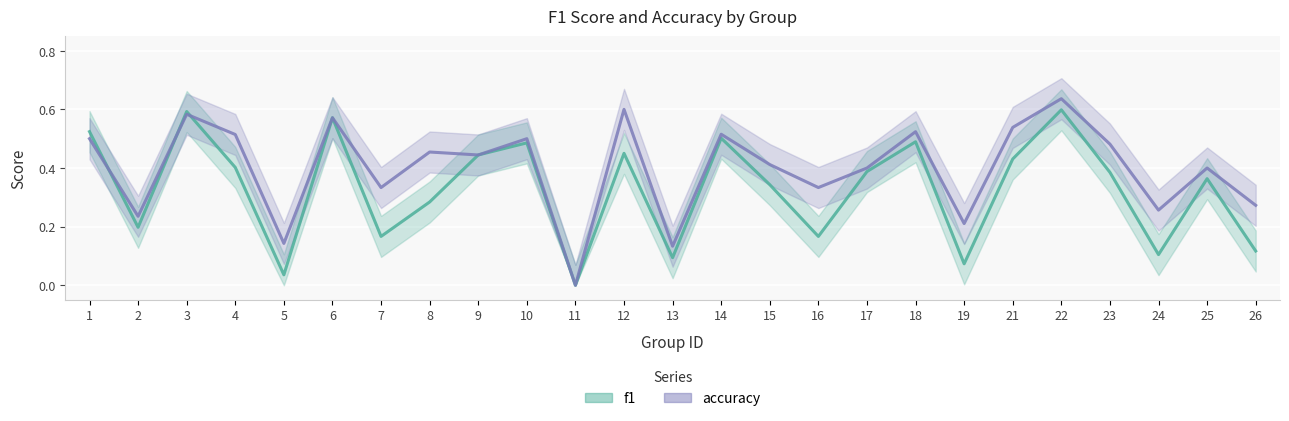

Does the chart display data point markers on the line(s)?

No